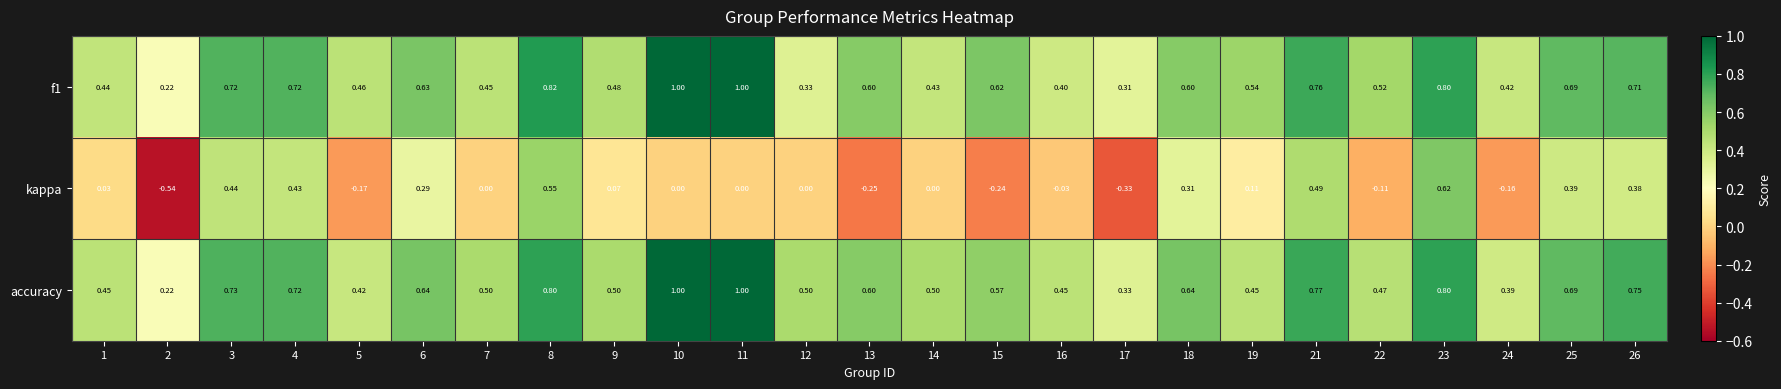

Between 1 and 8, which series saw the biggest shift?

kappa